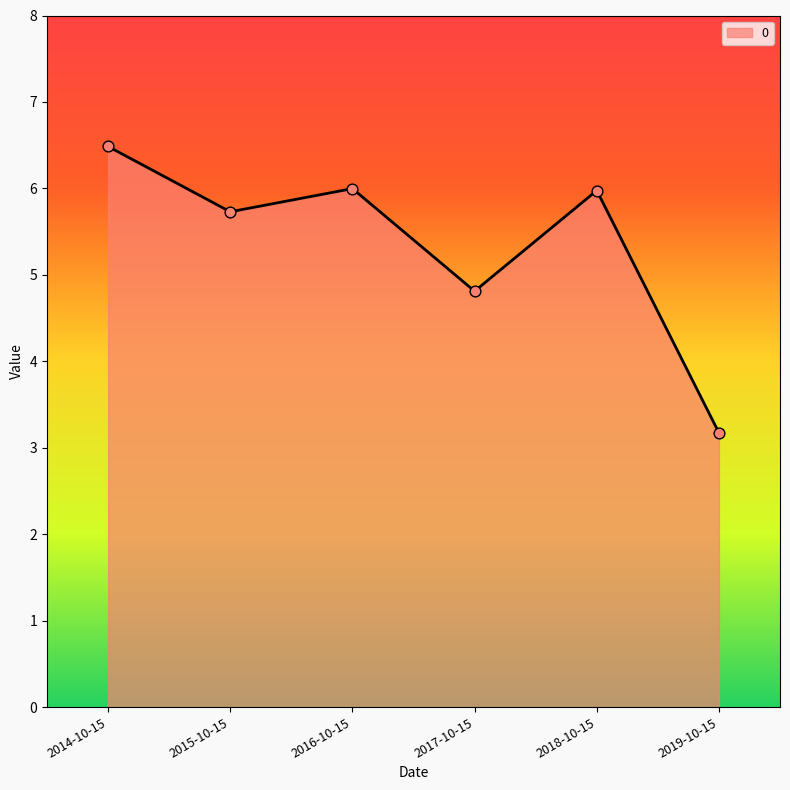

What is the ratio of the value at 2017-10-15 to the value at 2019-10-15?

1.5